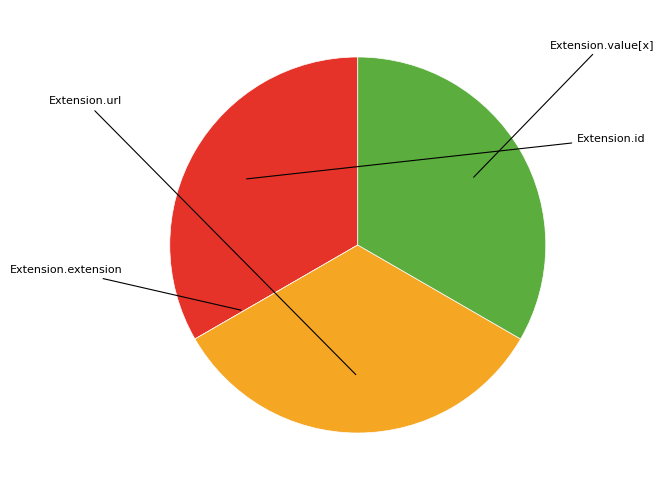

Does any single category account for the majority?

No